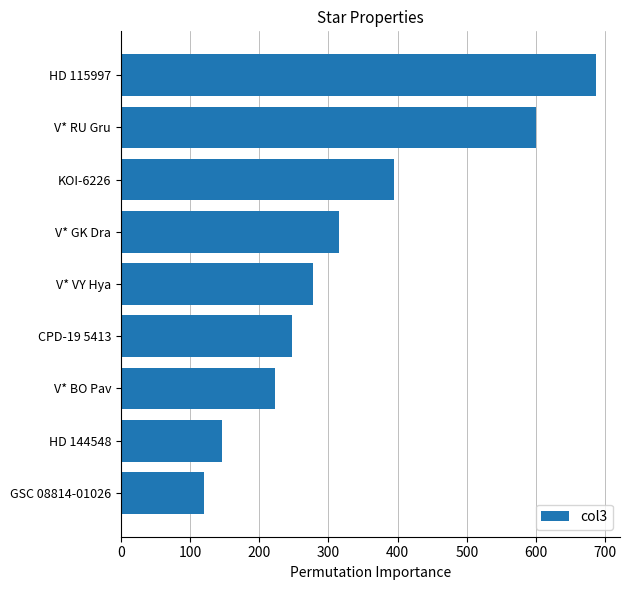

Reading top to bottom, extract all data points from this chart.

686.9	599.5	394.4	314.7	277.3	247.1	222.5	145.5	120.5